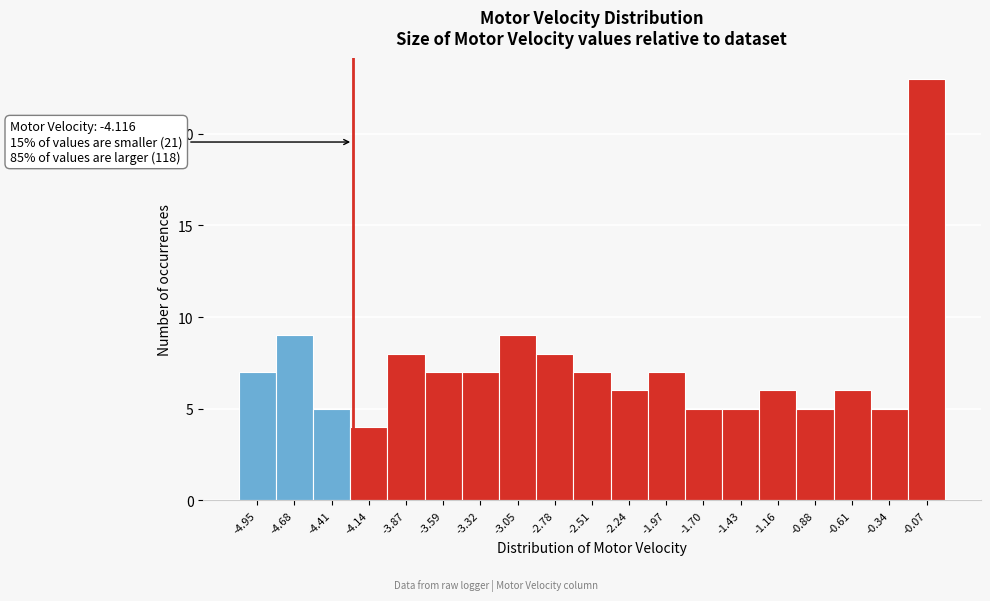

Reading left to right, transcribe all the data shown in this chart.

7	9	5	4	8	7	7	9	8	7	6	7	5	5	6	5	6	5	23